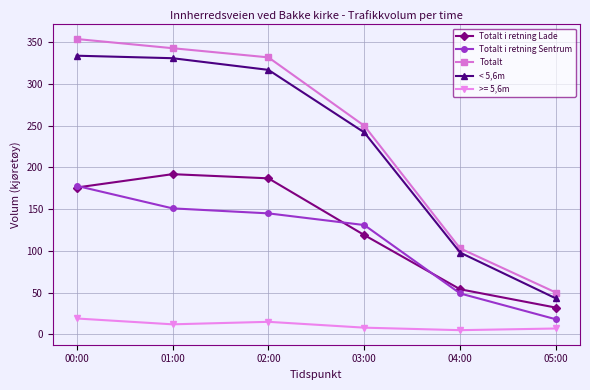

Is it true that < 5,6m equals 426 at 03:00?

False